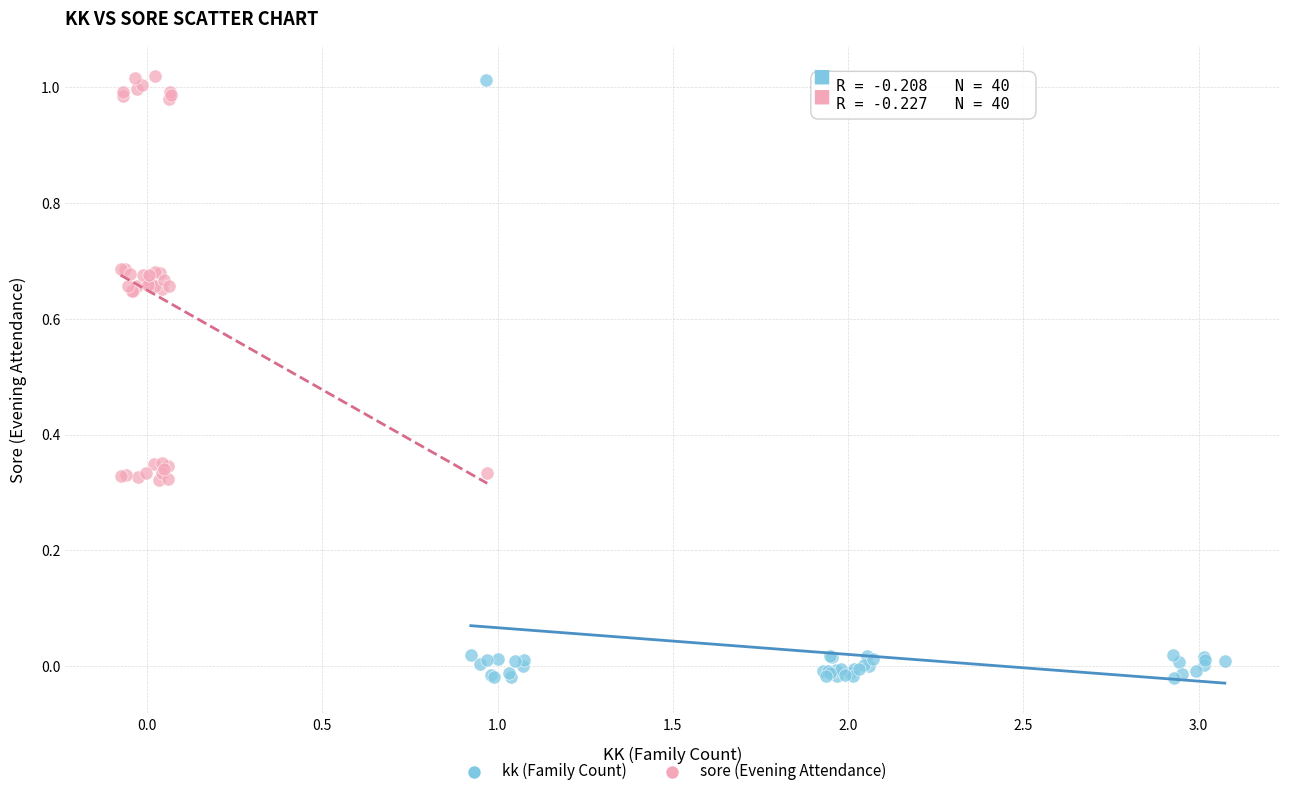

Which series reaches the minimum Y coordinate?

kk (Family Count)